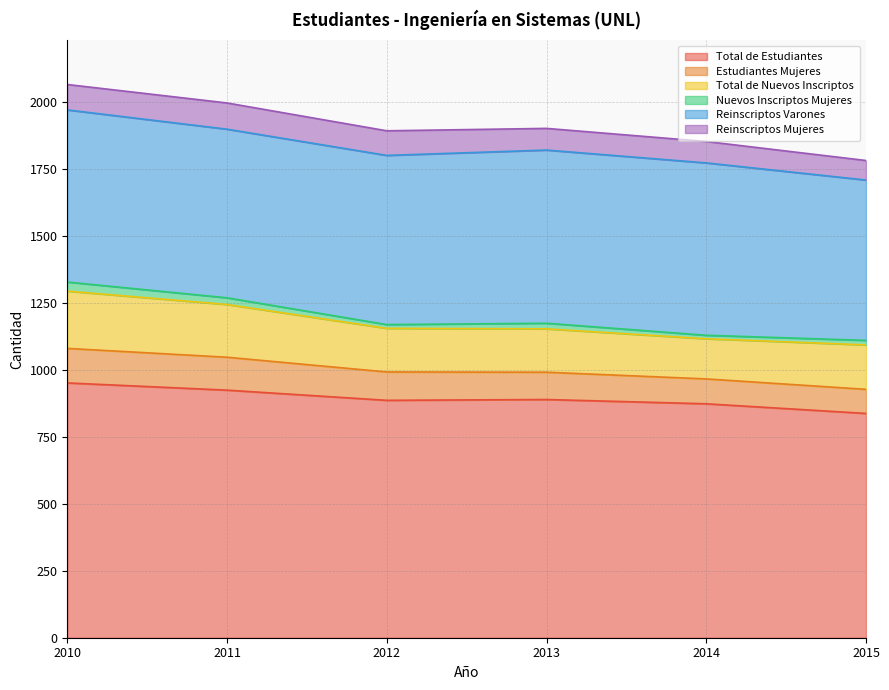

In Reinscriptos Varones, how many points are higher than both neighbors (excluding endpoints)?

1